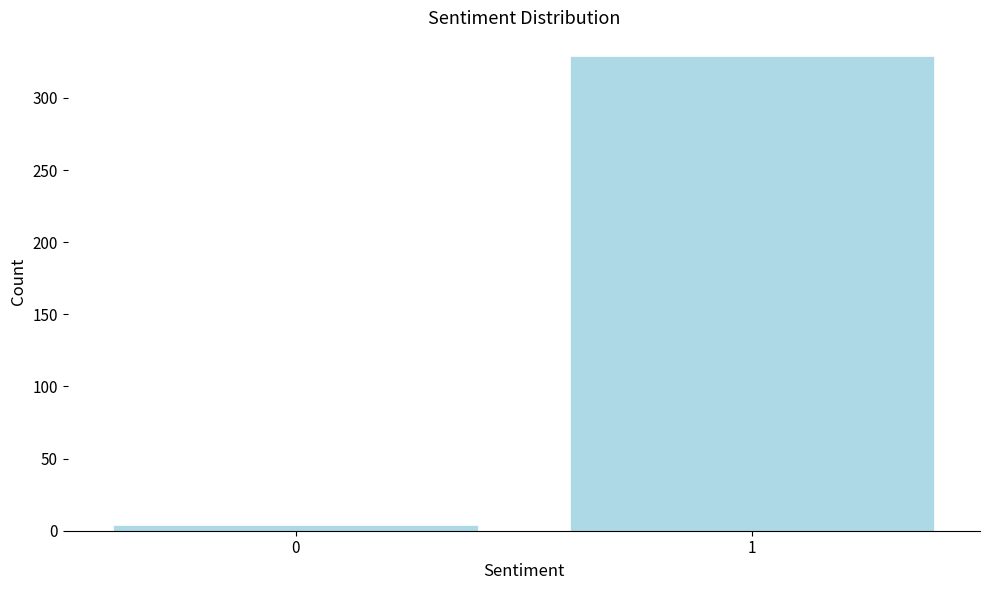

Reading right to left, list all the values displayed in this chart.

1=329	0=4